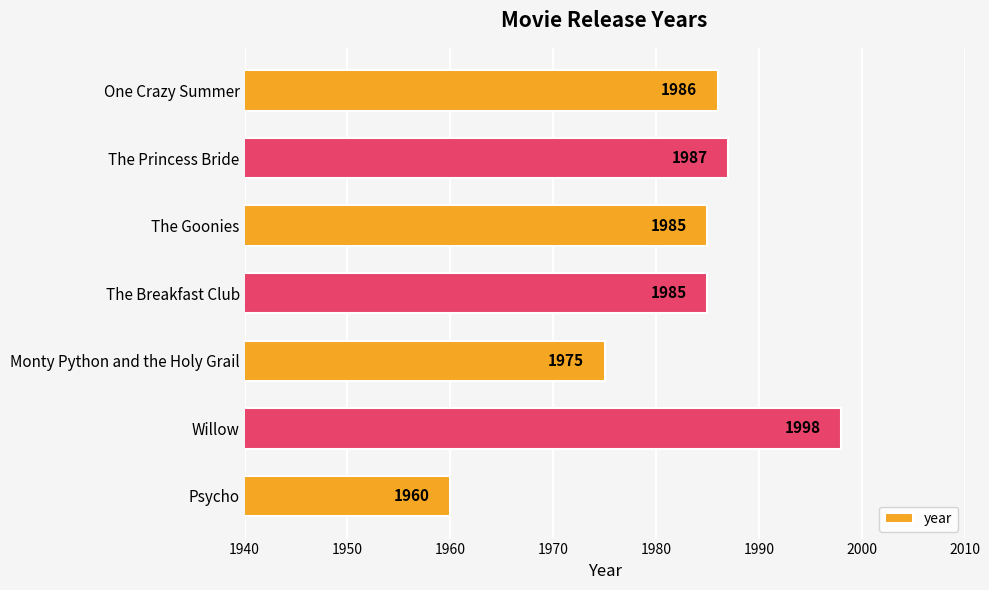

True or false: the data shows 1986 at One Crazy Summer.

True